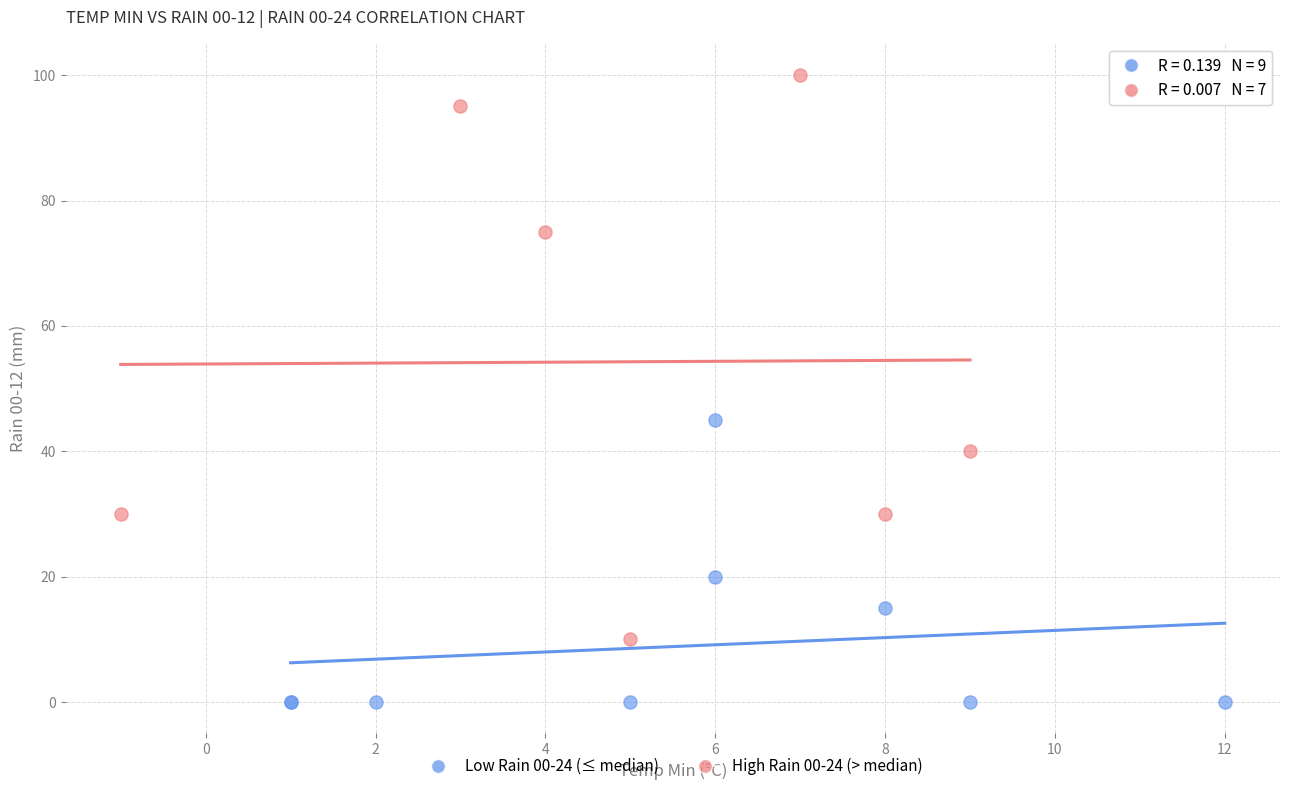

Which series contains the lowest Y value?

Low Rain 00-24 (≤ median)